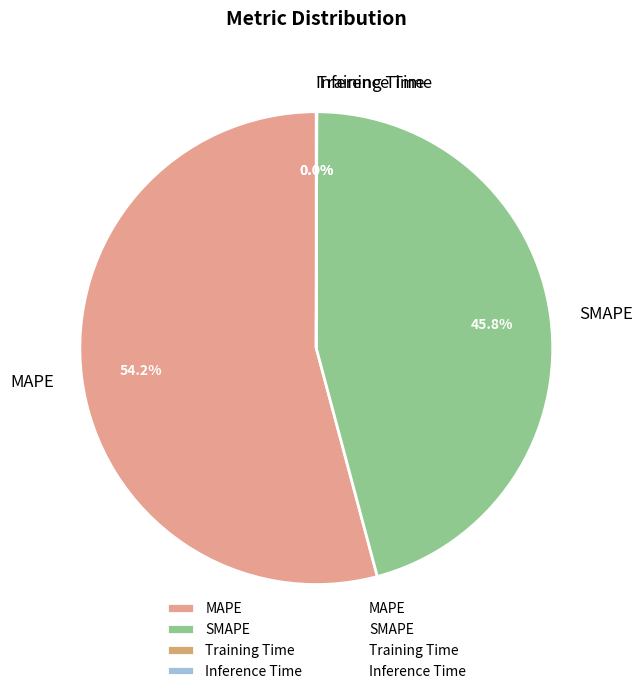

Approximately how many times larger is the value at MAPE compared to SMAPE?

1.2